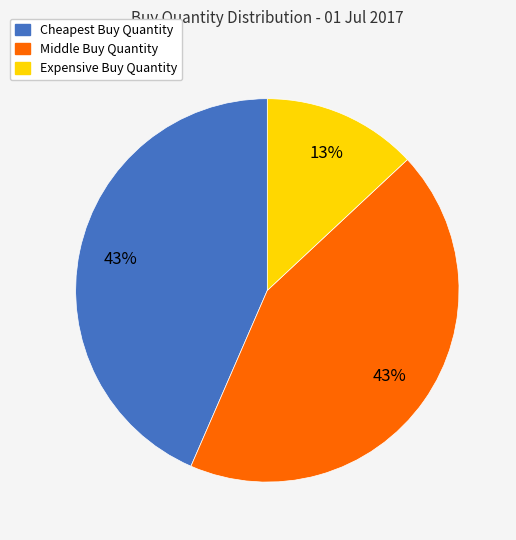

Approximately how many times larger is the value at Cheapest Buy Quantity compared to Expensive Buy Quantity?

3.3